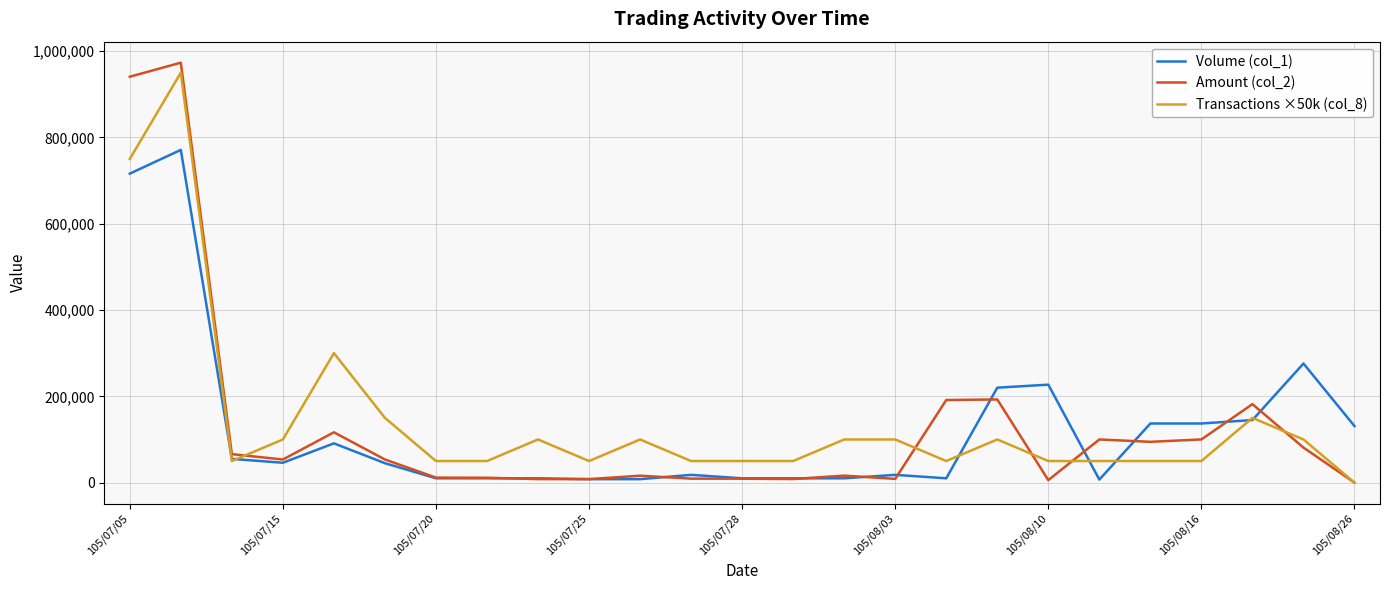

Which series has the widest spread of values?

Amount (col_2)